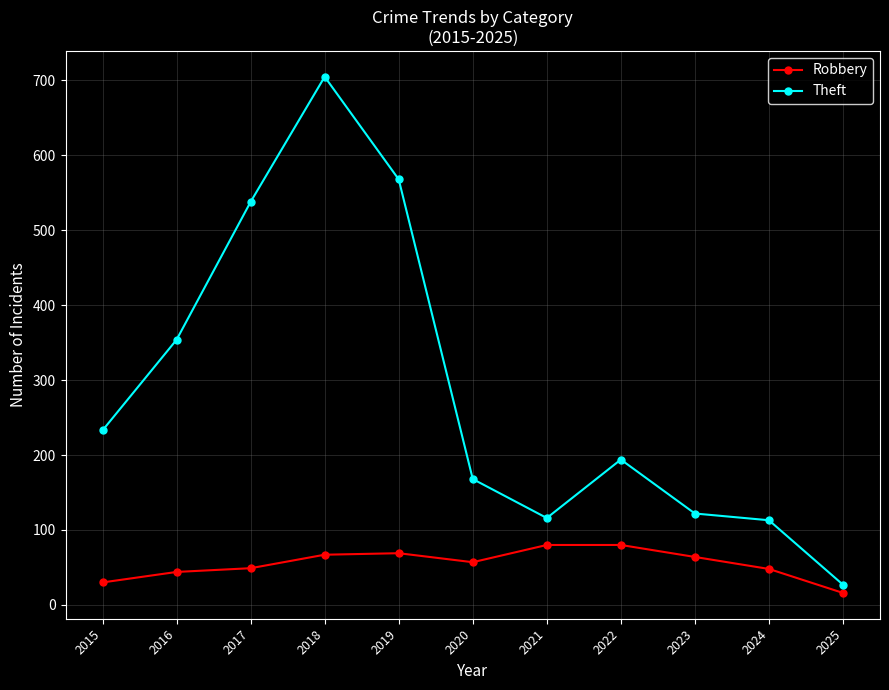

What is the difference between the highest and lowest values at 2024?

65